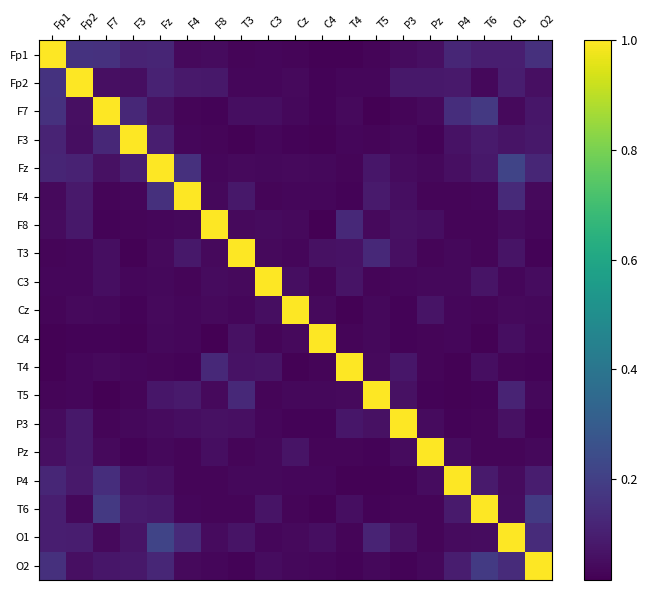

Reading right to left, what are all the values shown in this chart?

Fp1: O2=0.2	O1=0.1	T6=0.1	P4=0.1	Pz=0.1	P3=0.0	T5=0.0	T4=0.0	C4=0.0	Cz=0.0	C3=0.0	T3=0.0	F8=0.0	F4=0.0	Fz=0.1	F3=0.1	F7=0.2	Fp2=0.2	Fp1=1.0
Fp2: O2=0.1	O1=0.1	T6=0.0	P4=0.1	Pz=0.1	P3=0.1	T5=0.0	T4=0.0	C4=0.0	Cz=0.0	C3=0.0	T3=0.0	F8=0.1	F4=0.1	Fz=0.1	F3=0.1	F7=0.1	Fp2=1.0	Fp1=0.2
F7: O2=0.1	O1=0.0	T6=0.2	P4=0.1	Pz=0.0	P3=0.0	T5=0.0	T4=0.0	C4=0.0	Cz=0.0	C3=0.1	T3=0.1	F8=0.0	F4=0.0	Fz=0.1	F3=0.1	F7=1.0	Fp2=0.1	Fp1=0.2
F3: O2=0.1	O1=0.1	T6=0.1	P4=0.1	Pz=0.0	P3=0.0	T5=0.0	T4=0.0	C4=0.0	Cz=0.0	C3=0.0	T3=0.0	F8=0.0	F4=0.0	Fz=0.1	F3=1.0	F7=0.1	Fp2=0.1	Fp1=0.1
Fz: O2=0.1	O1=0.2	T6=0.1	P4=0.1	Pz=0.0	P3=0.0	T5=0.1	T4=0.0	C4=0.0	Cz=0.0	C3=0.0	T3=0.0	F8=0.0	F4=0.2	Fz=1.0	F3=0.1	F7=0.1	Fp2=0.1	Fp1=0.1
F4: O2=0.0	O1=0.1	T6=0.0	P4=0.0	Pz=0.0	P3=0.1	T5=0.1	T4=0.0	C4=0.0	Cz=0.0	C3=0.0	T3=0.1	F8=0.0	F4=1.0	Fz=0.2	F3=0.0	F7=0.0	Fp2=0.1	Fp1=0.0
F8: O2=0.0	O1=0.0	T6=0.0	P4=0.0	Pz=0.1	P3=0.1	T5=0.0	T4=0.1	C4=0.0	Cz=0.0	C3=0.0	T3=0.0	F8=1.0	F4=0.0	Fz=0.0	F3=0.0	F7=0.0	Fp2=0.1	Fp1=0.0
T3: O2=0.0	O1=0.1	T6=0.0	P4=0.0	Pz=0.0	P3=0.1	T5=0.1	T4=0.1	C4=0.1	Cz=0.0	C3=0.0	T3=1.0	F8=0.0	F4=0.1	Fz=0.0	F3=0.0	F7=0.1	Fp2=0.0	Fp1=0.0
C3: O2=0.0	O1=0.0	T6=0.1	P4=0.0	Pz=0.0	P3=0.0	T5=0.0	T4=0.1	C4=0.0	Cz=0.1	C3=1.0	T3=0.0	F8=0.0	F4=0.0	Fz=0.0	F3=0.0	F7=0.1	Fp2=0.0	Fp1=0.0
Cz: O2=0.0	O1=0.0	T6=0.0	P4=0.0	Pz=0.1	P3=0.0	T5=0.0	T4=0.0	C4=0.0	Cz=1.0	C3=0.1	T3=0.0	F8=0.0	F4=0.0	Fz=0.0	F3=0.0	F7=0.0	Fp2=0.0	Fp1=0.0
C4: O2=0.0	O1=0.1	T6=0.0	P4=0.0	Pz=0.0	P3=0.0	T5=0.0	T4=0.0	C4=1.0	Cz=0.0	C3=0.0	T3=0.1	F8=0.0	F4=0.0	Fz=0.0	F3=0.0	F7=0.0	Fp2=0.0	Fp1=0.0
T4: O2=0.0	O1=0.0	T6=0.1	P4=0.0	Pz=0.0	P3=0.1	T5=0.0	T4=1.0	C4=0.0	Cz=0.0	C3=0.1	T3=0.1	F8=0.1	F4=0.0	Fz=0.0	F3=0.0	F7=0.0	Fp2=0.0	Fp1=0.0
T5: O2=0.0	O1=0.1	T6=0.0	P4=0.0	Pz=0.0	P3=0.1	T5=1.0	T4=0.0	C4=0.0	Cz=0.0	C3=0.0	T3=0.1	F8=0.0	F4=0.1	Fz=0.1	F3=0.0	F7=0.0	Fp2=0.0	Fp1=0.0
P3: O2=0.0	O1=0.1	T6=0.0	P4=0.0	Pz=0.0	P3=1.0	T5=0.1	T4=0.1	C4=0.0	Cz=0.0	C3=0.0	T3=0.1	F8=0.1	F4=0.1	Fz=0.0	F3=0.0	F7=0.0	Fp2=0.1	Fp1=0.0
Pz: O2=0.0	O1=0.0	T6=0.0	P4=0.0	Pz=1.0	P3=0.0	T5=0.0	T4=0.0	C4=0.0	Cz=0.1	C3=0.0	T3=0.0	F8=0.1	F4=0.0	Fz=0.0	F3=0.0	F7=0.0	Fp2=0.1	Fp1=0.1
P4: O2=0.1	O1=0.0	T6=0.1	P4=1.0	Pz=0.0	P3=0.0	T5=0.0	T4=0.0	C4=0.0	Cz=0.0	C3=0.0	T3=0.0	F8=0.0	F4=0.0	Fz=0.1	F3=0.1	F7=0.1	Fp2=0.1	Fp1=0.1
T6: O2=0.2	O1=0.0	T6=1.0	P4=0.1	Pz=0.0	P3=0.0	T5=0.0	T4=0.1	C4=0.0	Cz=0.0	C3=0.1	T3=0.0	F8=0.0	F4=0.0	Fz=0.1	F3=0.1	F7=0.2	Fp2=0.0	Fp1=0.1
O1: O2=0.1	O1=1.0	T6=0.0	P4=0.0	Pz=0.0	P3=0.1	T5=0.1	T4=0.0	C4=0.1	Cz=0.0	C3=0.0	T3=0.1	F8=0.0	F4=0.1	Fz=0.2	F3=0.1	F7=0.0	Fp2=0.1	Fp1=0.1
O2: O2=1.0	O1=0.1	T6=0.2	P4=0.1	Pz=0.0	P3=0.0	T5=0.0	T4=0.0	C4=0.0	Cz=0.0	C3=0.0	T3=0.0	F8=0.0	F4=0.0	Fz=0.1	F3=0.1	F7=0.1	Fp2=0.1	Fp1=0.2